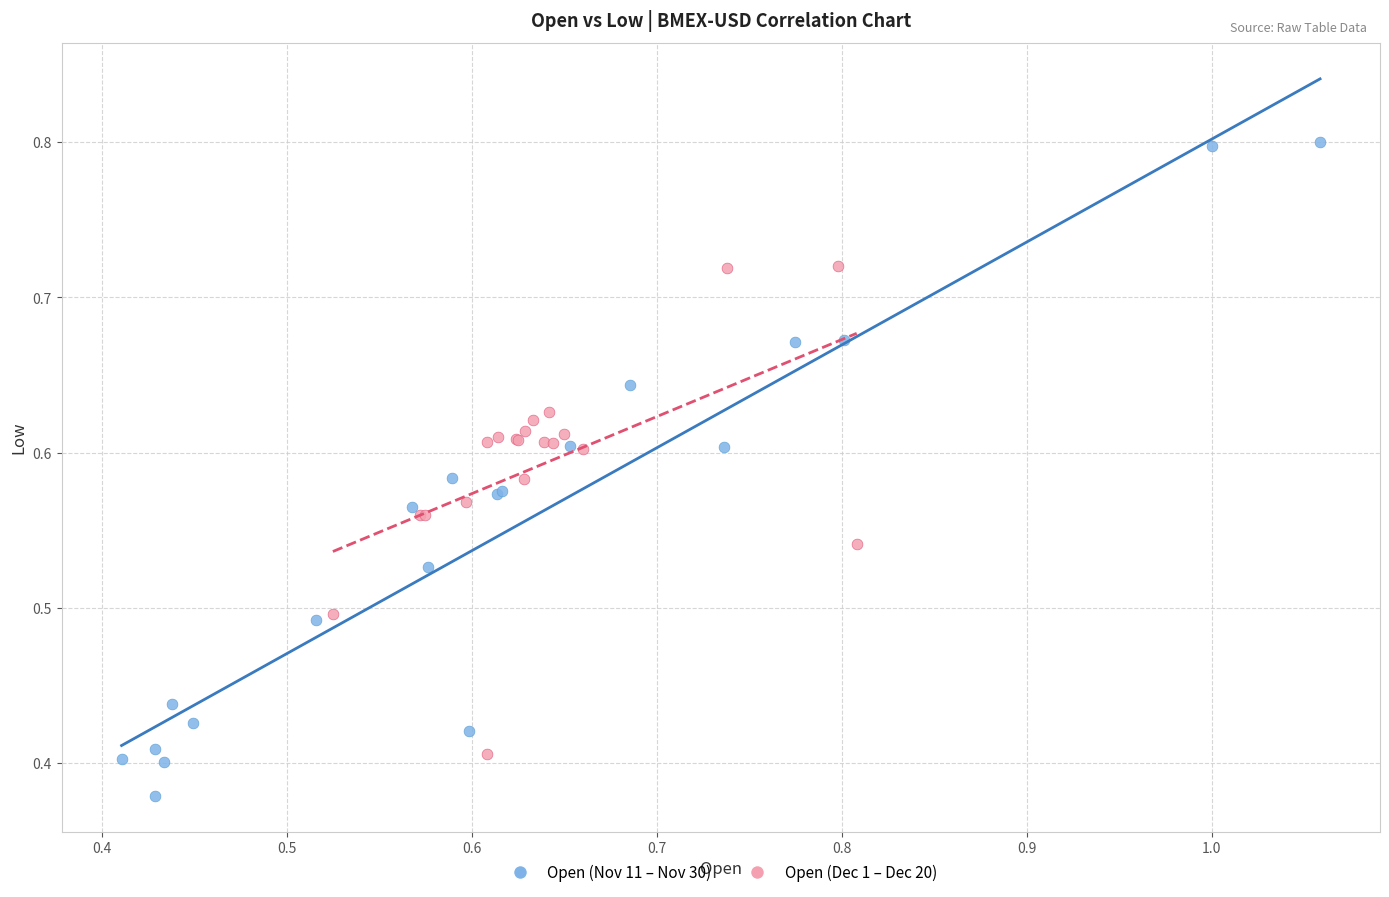

Which series reaches the maximum Y coordinate?

Open (Nov 11 – Nov 30)